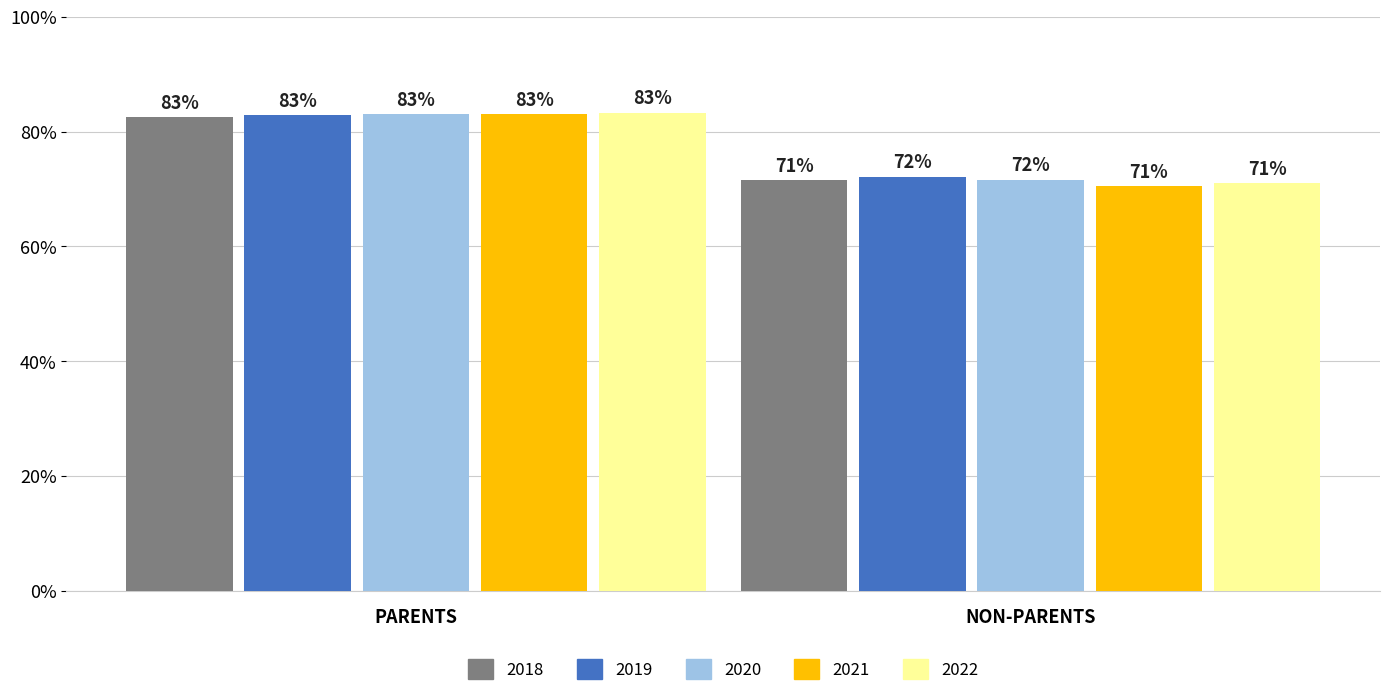

The value of Parents at 2021 is 1.3. True or false?

False